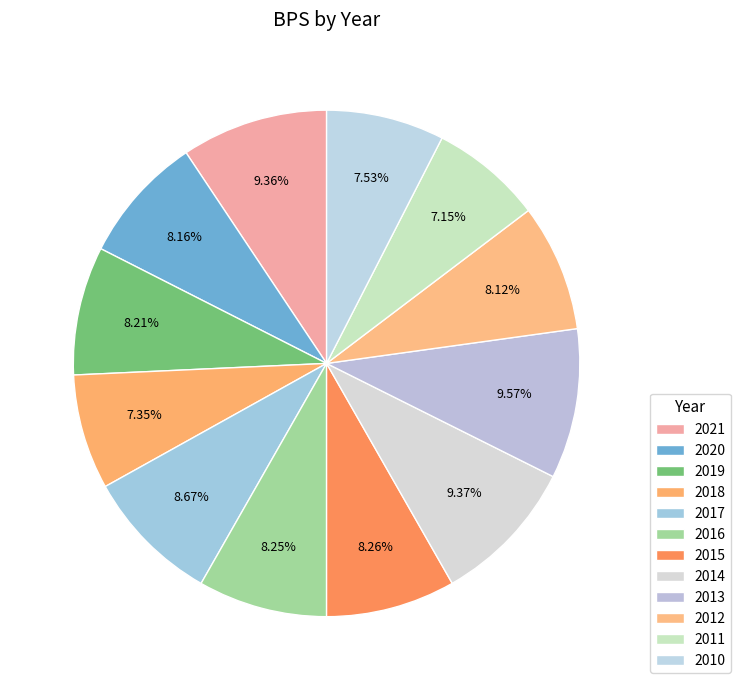

How many segments does this pie chart have?

12